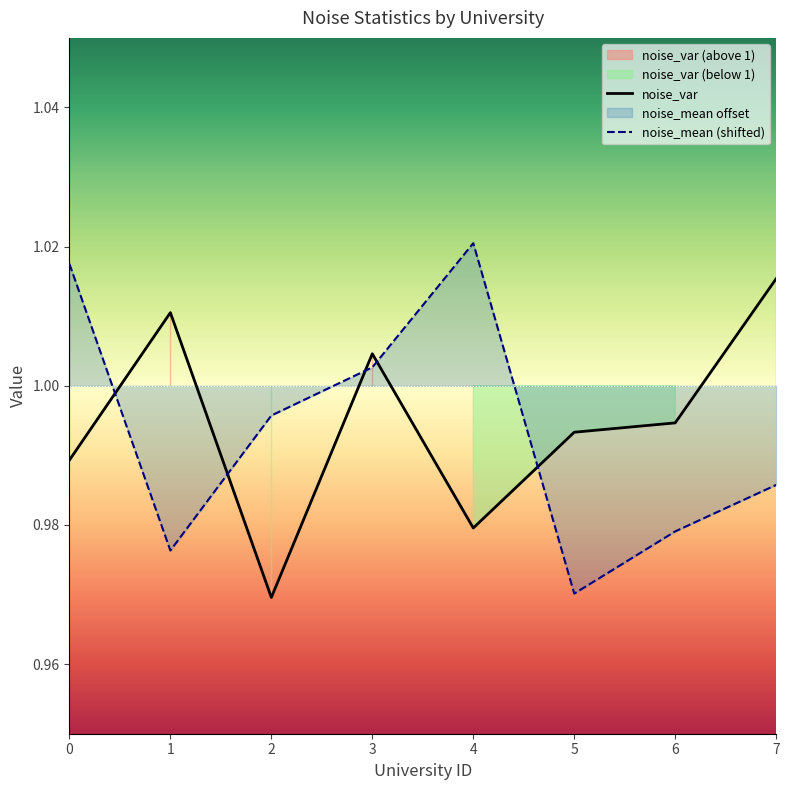

How many categories are shown in the chart?

8